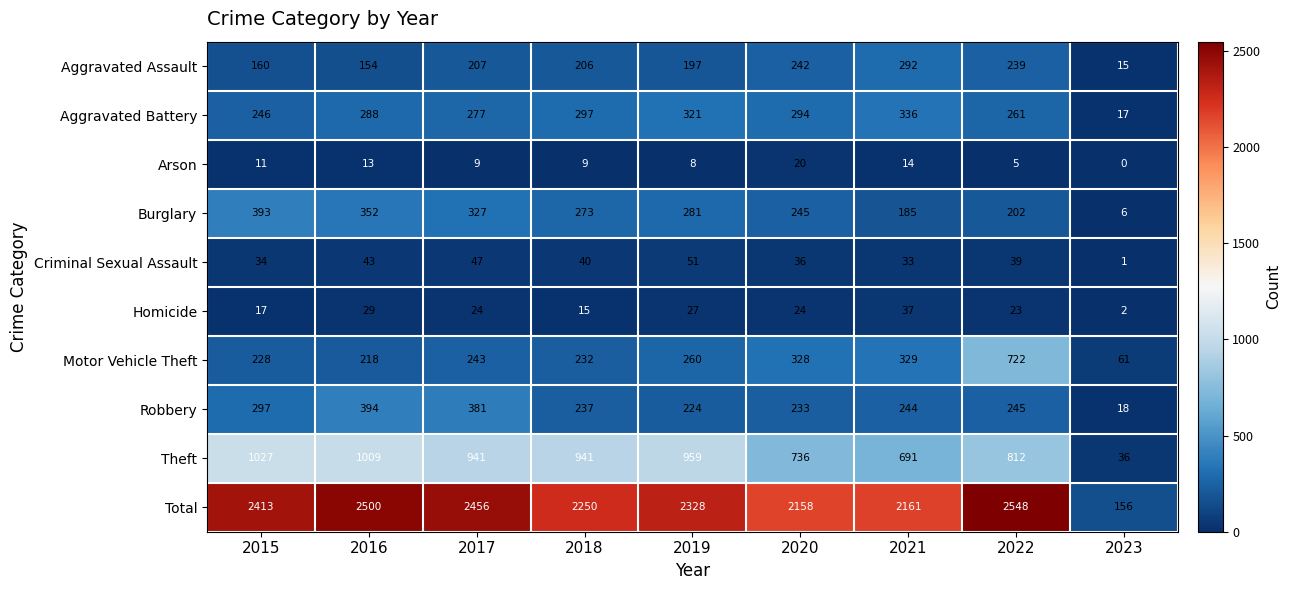

What is the spread (max minus min) of values at 2015?

2402